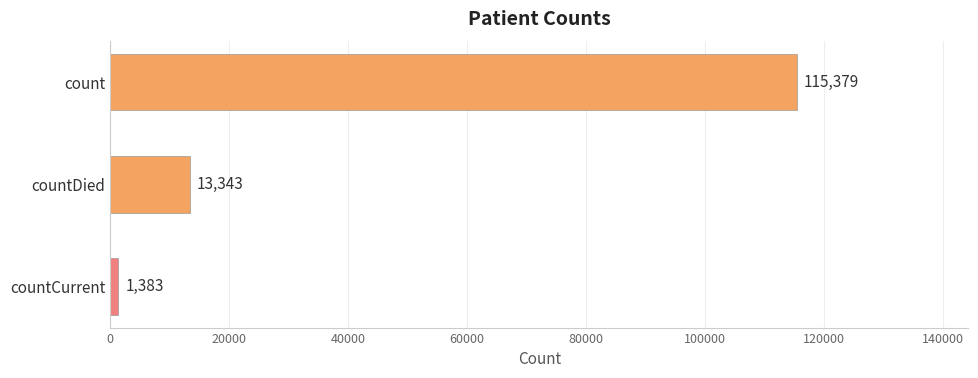

Between countCurrent and countDied, which is larger?

countDied